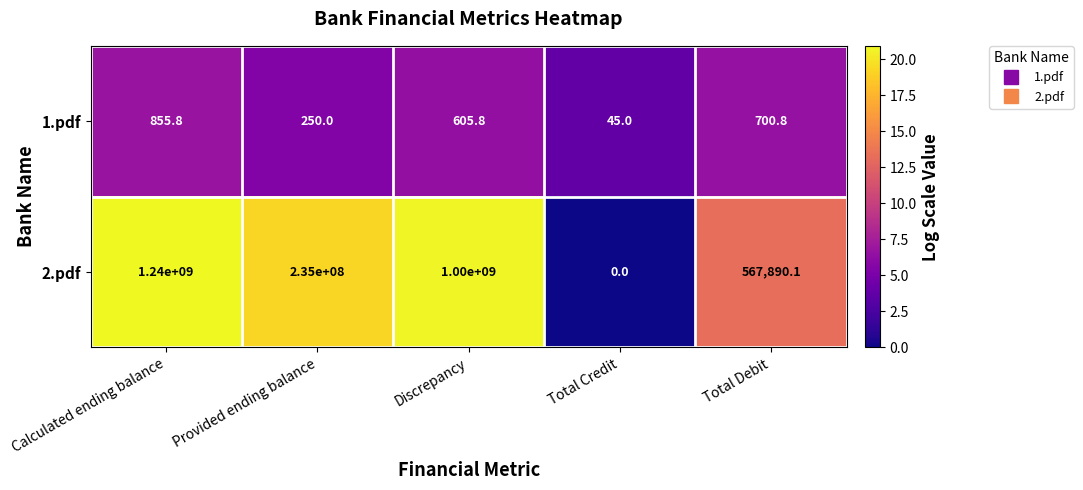

Which series changed the most between Discrepancy and Total Credit?

2.pdf